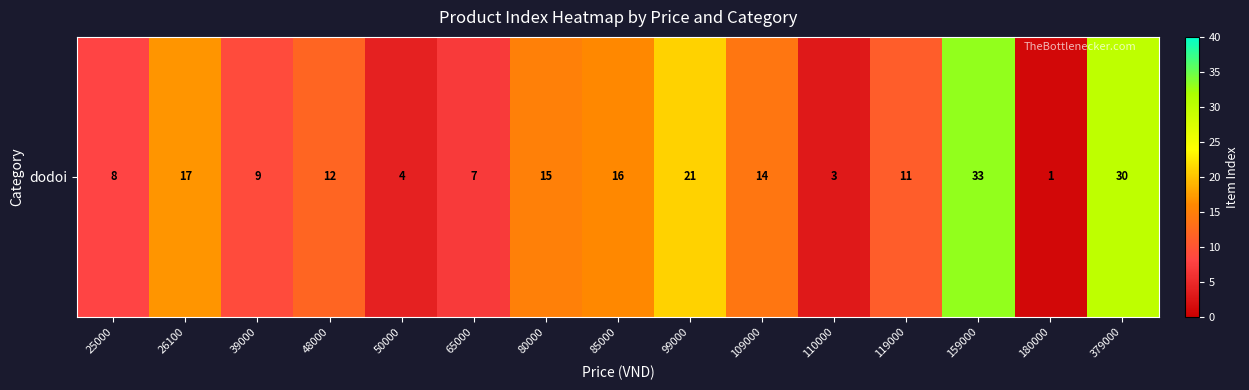

How many data points are less than 12?

7